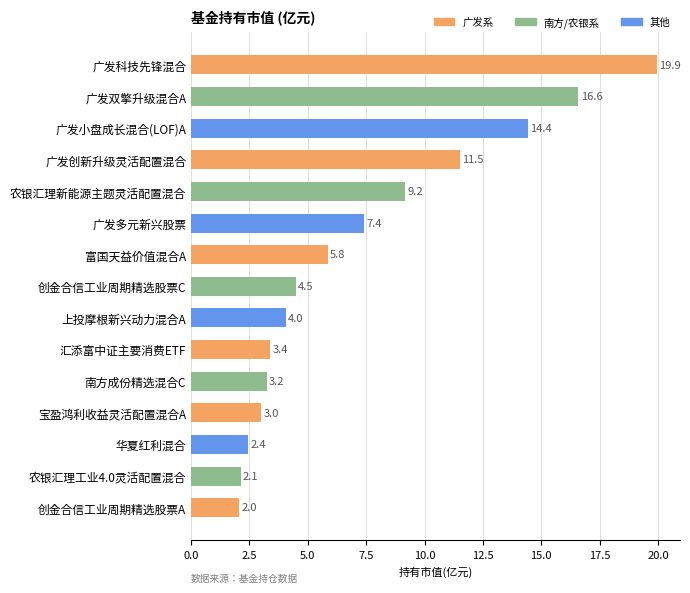

Is it true that the value at 农银汇理新能源主题灵活配置混合 is 15.2?

False